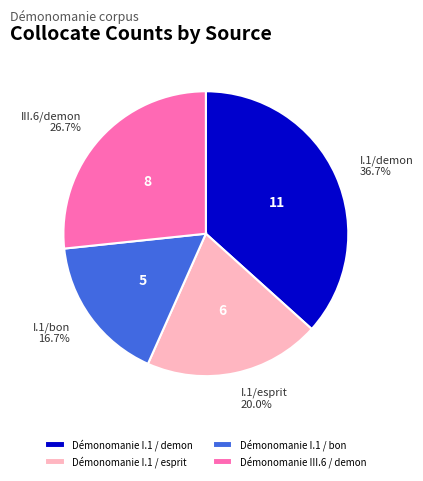

Combined, do Démonomanie I.1 / bon and Démonomanie III.6 / demon account for over 50%?

No